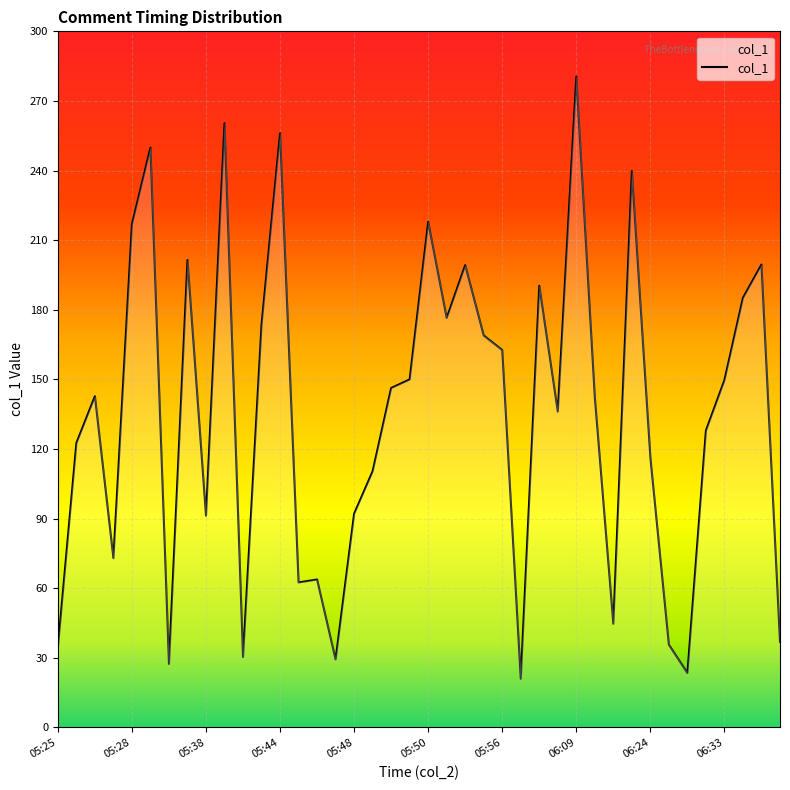

How many values are below 142?

19